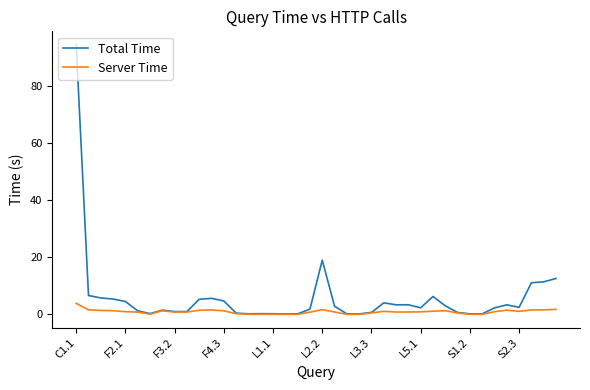

Rank the series by their average value, from lowest to highest.

Server Time, Total Time